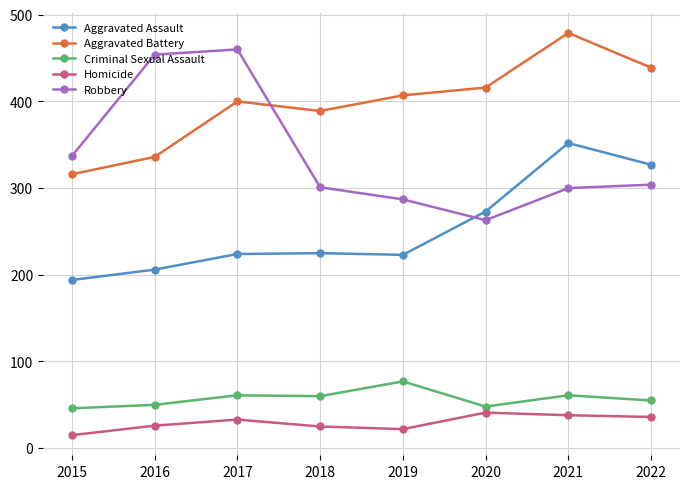

What is the greatest value displayed?

479